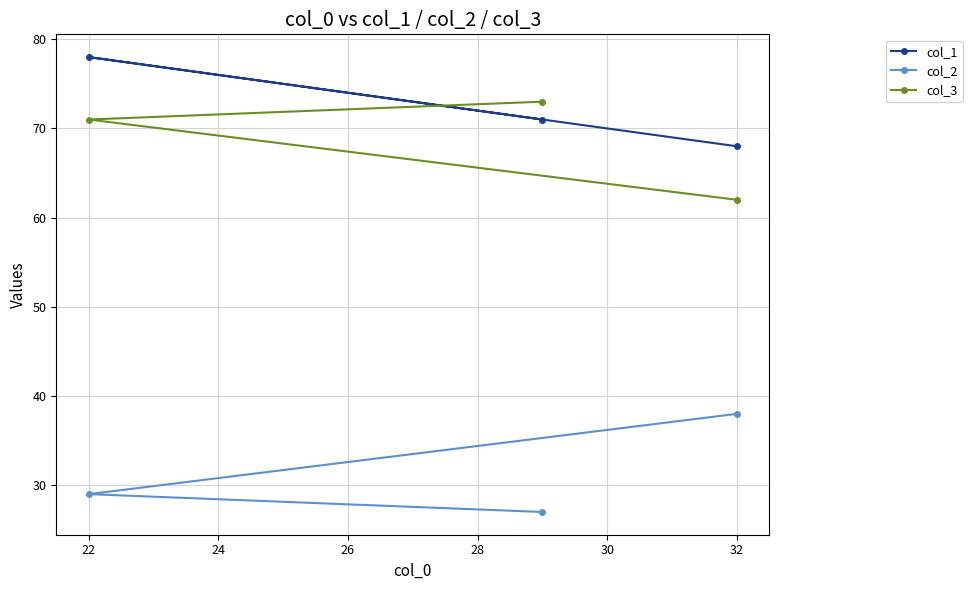

Count the col_2 values in the range 27 to 38.

3